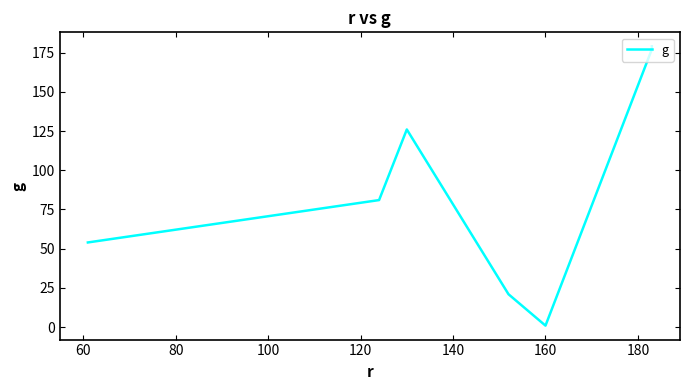

What is the value of the 3rd point from the left?

126